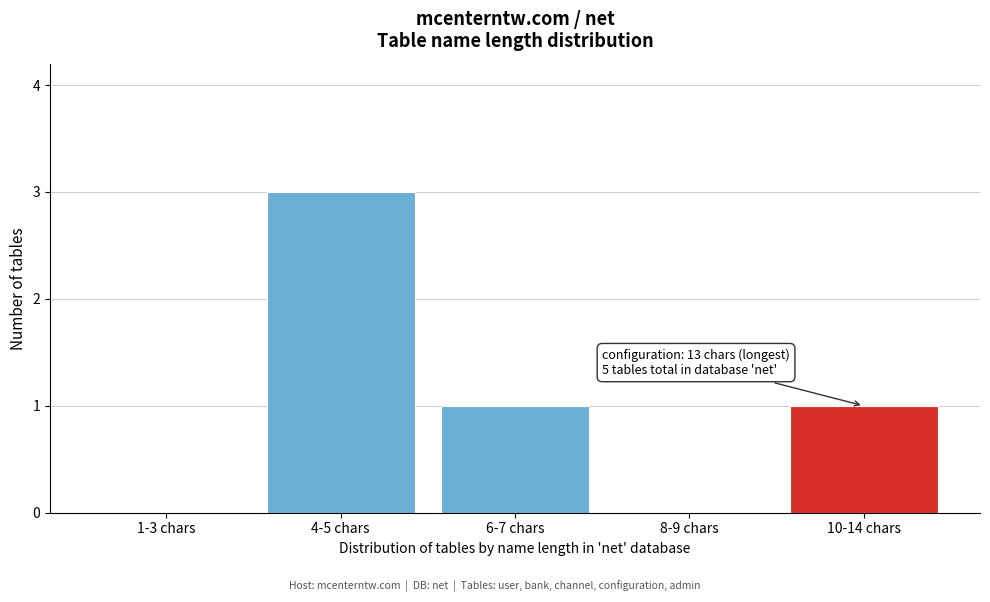

Reading right to left, transcribe all the data shown in this chart.

10-14 chars=1	8-9 chars=0	6-7 chars=1	4-5 chars=3	1-3 chars=0